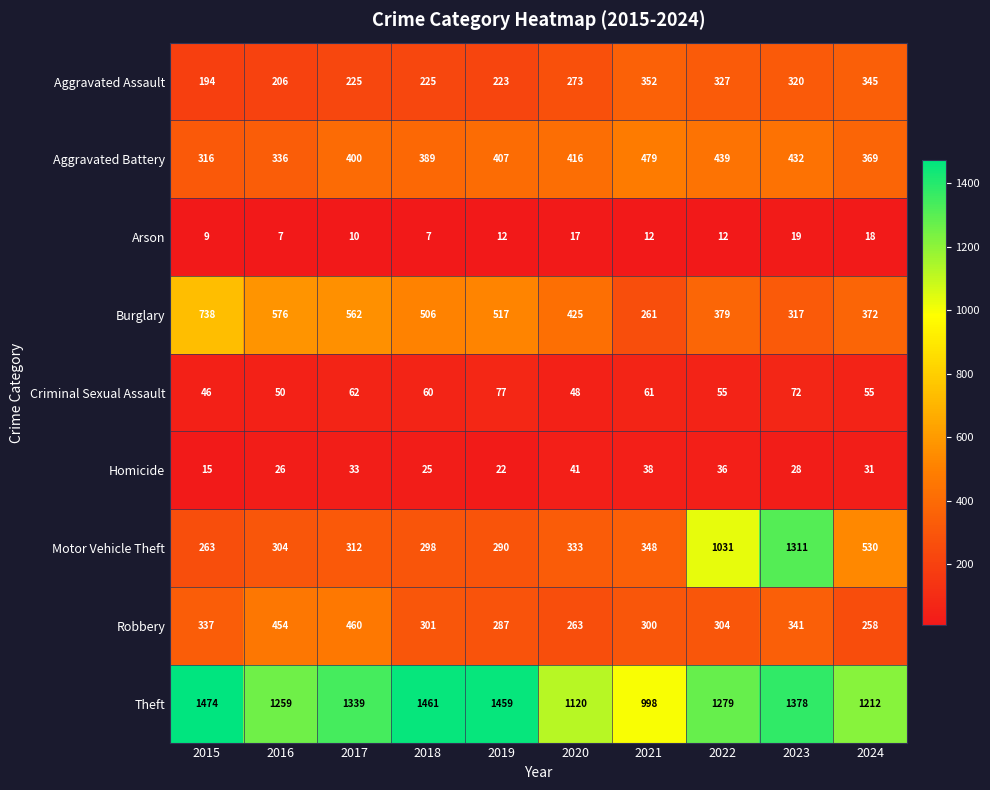

Rank the series by their maximum value, from highest to lowest.

Theft, Motor Vehicle Theft, Burglary, Aggravated Battery, Robbery, Aggravated Assault, Criminal Sexual Assault, Homicide, Arson